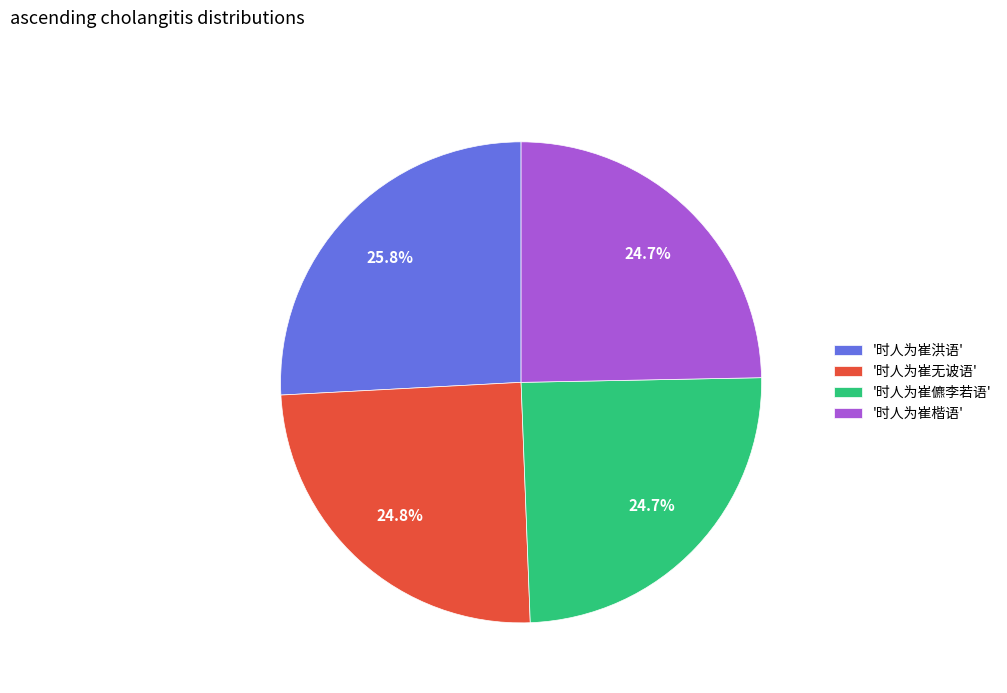

Does any single category account for the majority?

No